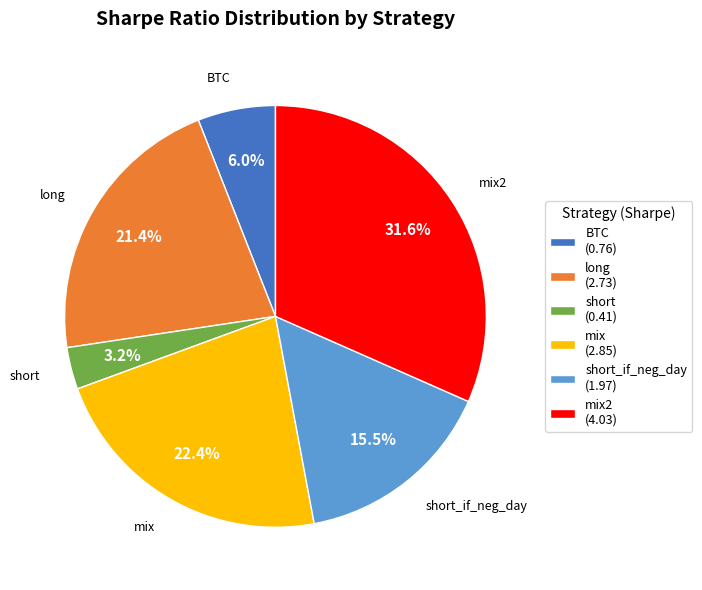

Combined, do BTC (0.76) and short_if_neg_day (1.97) account for over 50%?

No